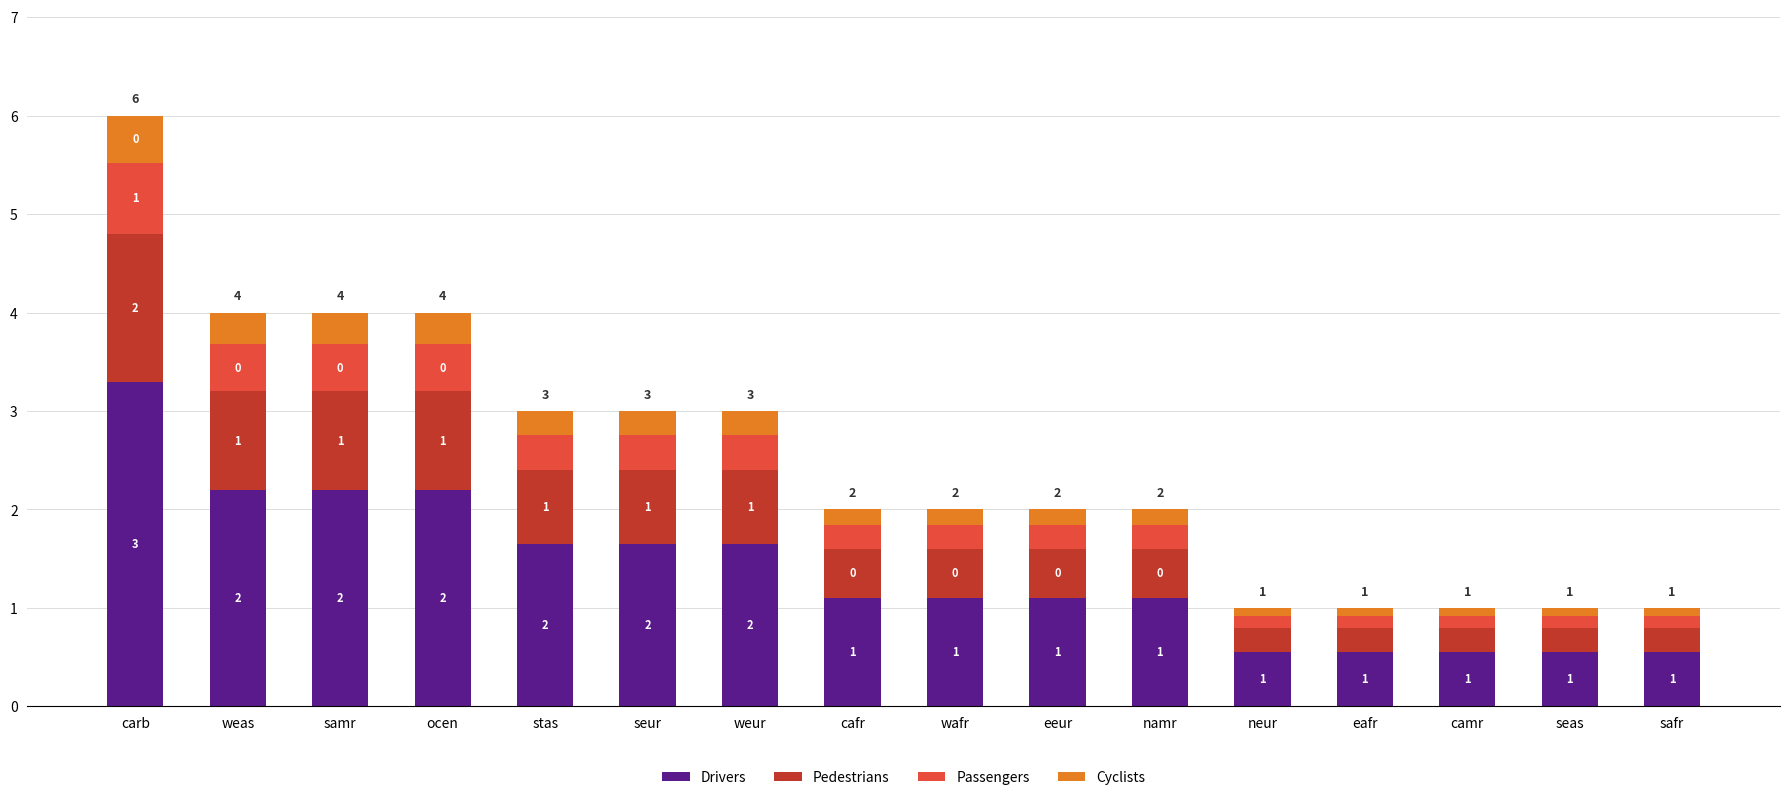

What are all the series names shown in the legend?

Drivers, Pedestrians, Passengers, Cyclists